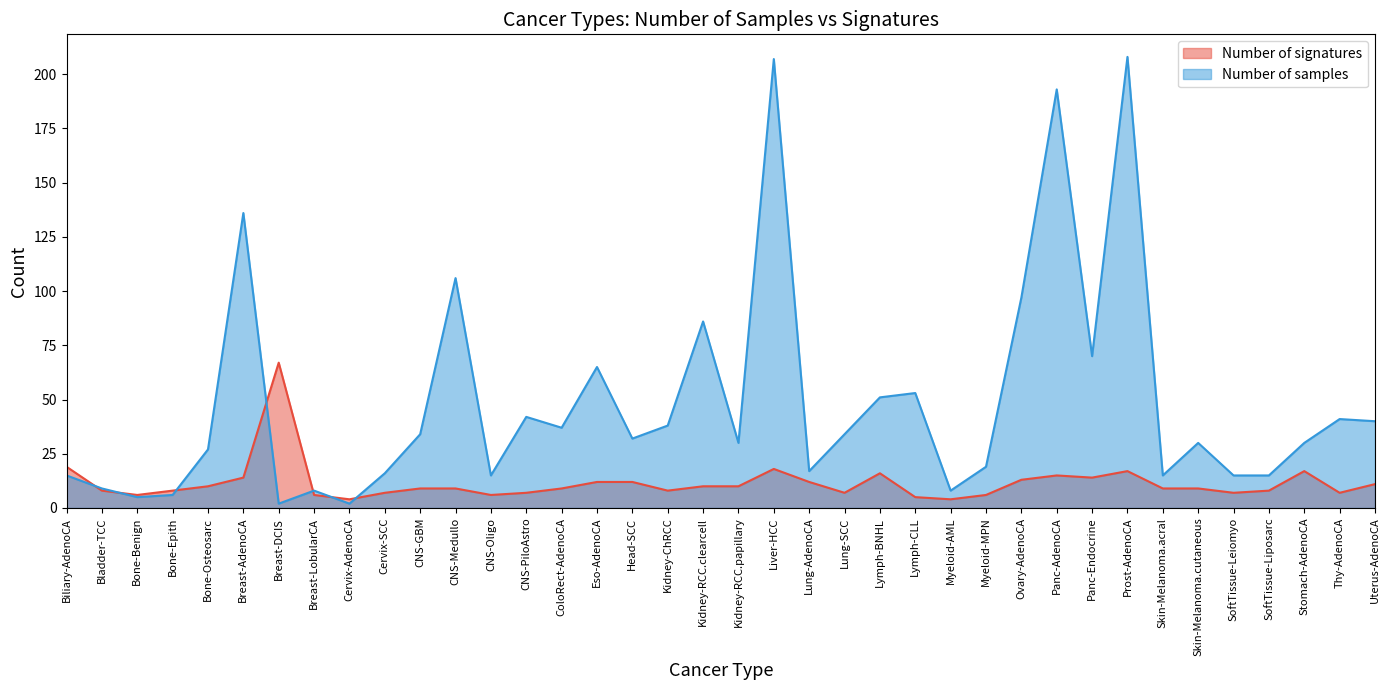

How many lines are shown in the chart?

2